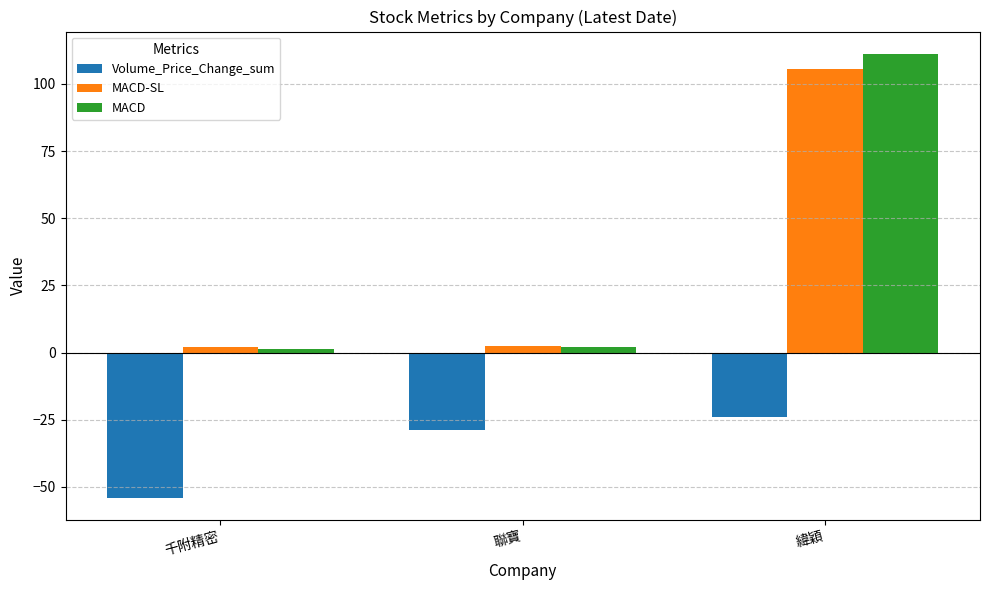

Is the value of Volume_Price_Change_sum at 千附精密 greater than the value of MACD at 緯穎?

No